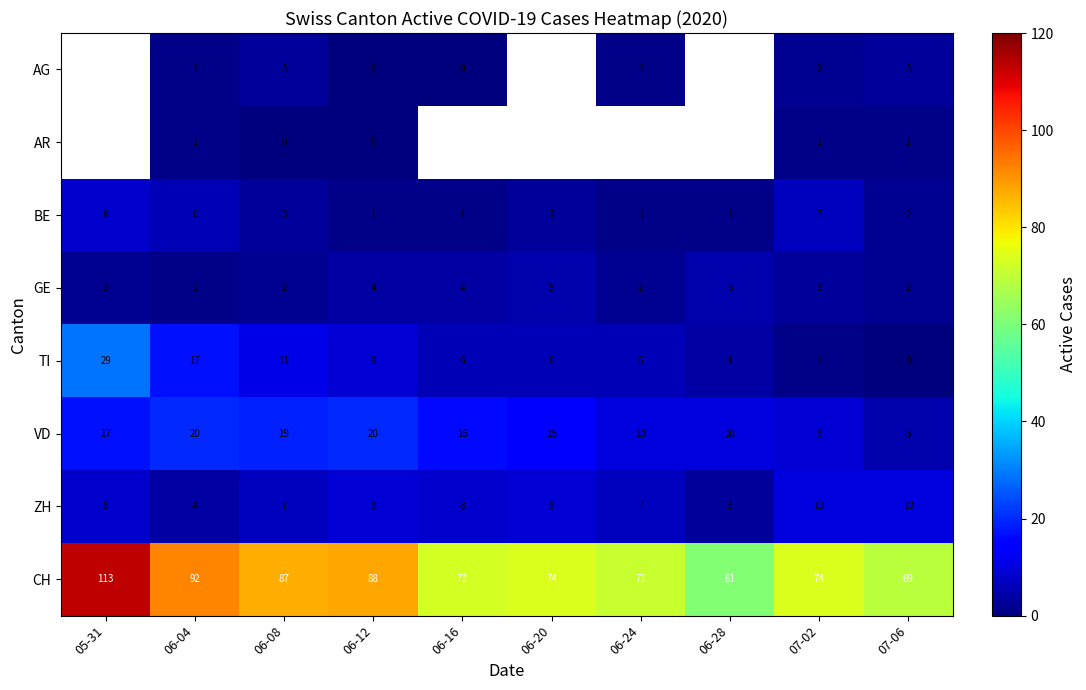

Is the value of BE at 06-12 greater than the value of TI at 06-28?

No